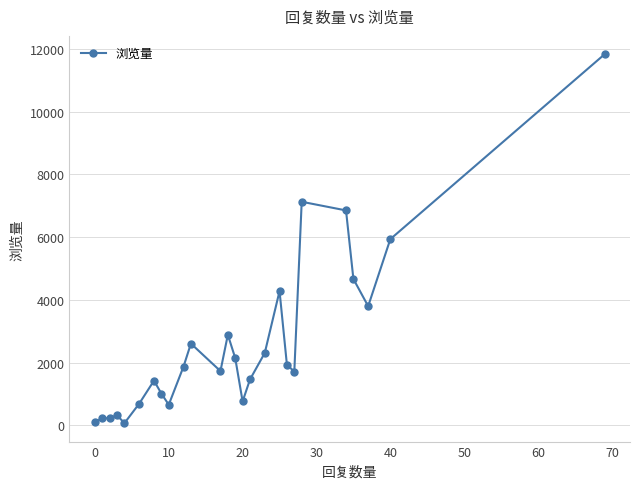

How many lines are shown in the chart?

1